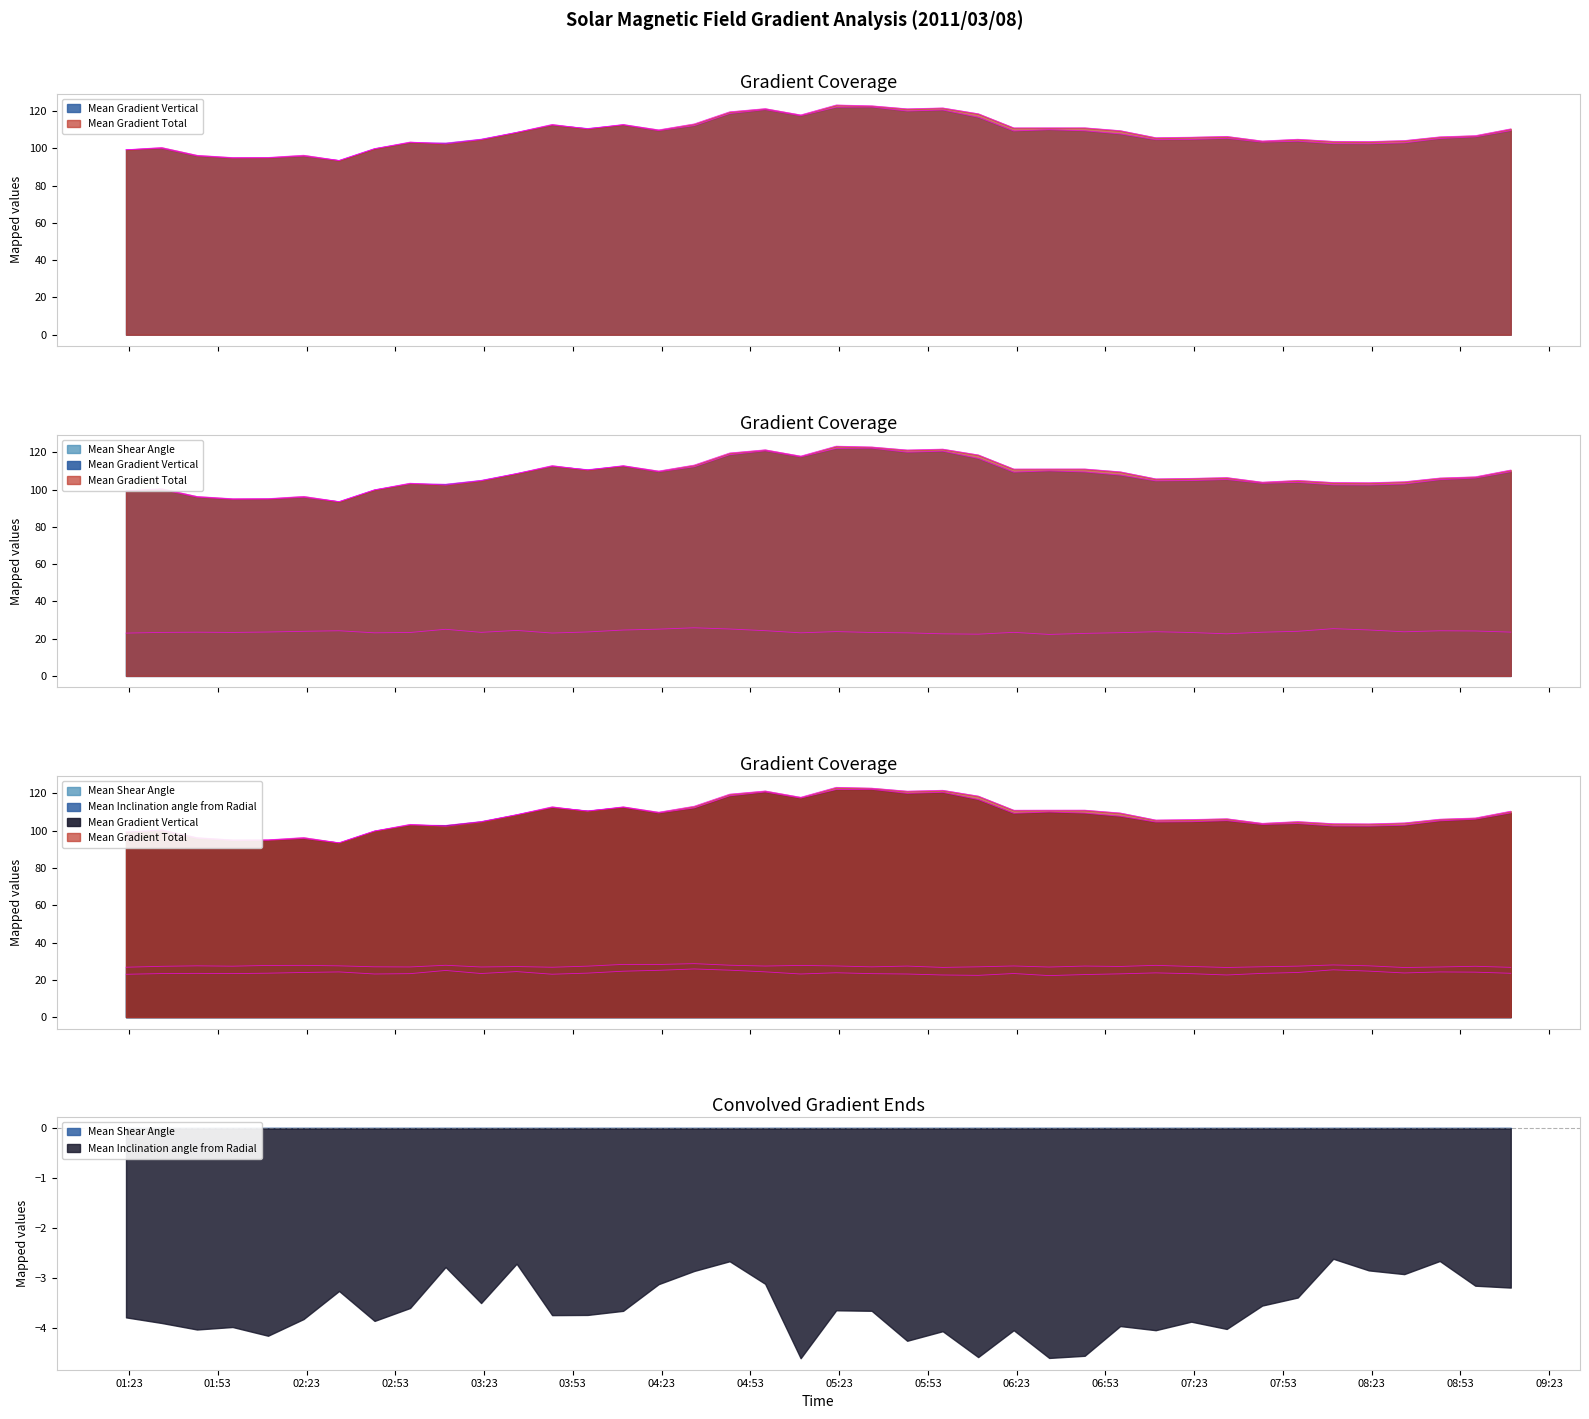

True or false: Mean Gradient Vertical and Mean Inclination angle from Radial intersect in this chart.

False